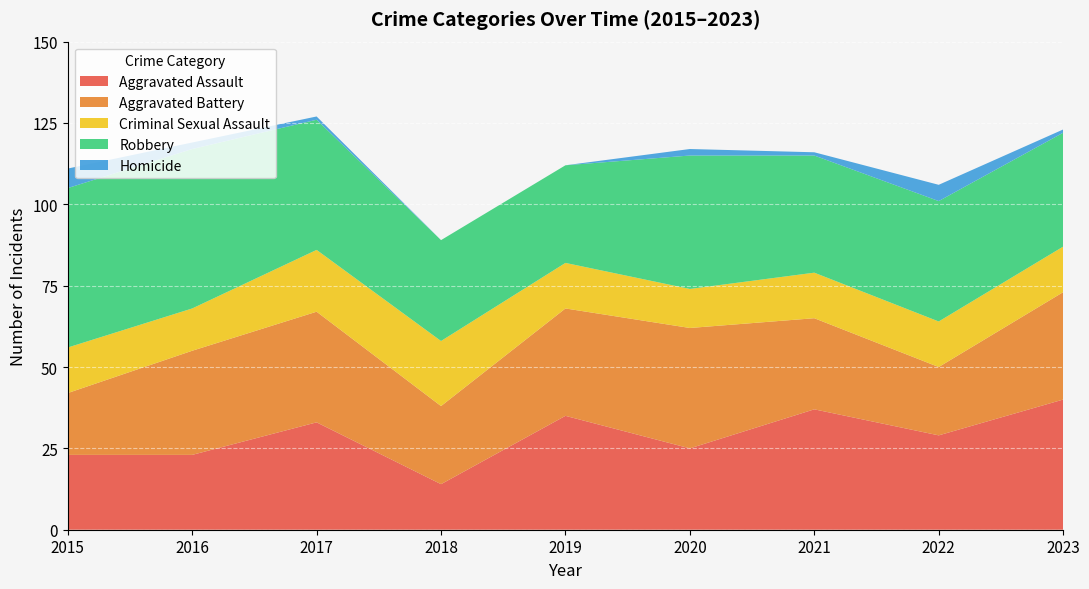

Reading left to right, extract all data points from this chart.

Aggravated Assault: 23	23	33	14	35	25	37	29	40
Aggravated Battery: 19	32	34	24	33	37	28	21	33
Criminal Sexual Assault: 14	13	19	20	14	12	14	14	14
Robbery: 49	49	40	31	30	41	36	37	35
Homicide: 6	2	1	0	0	2	1	5	1